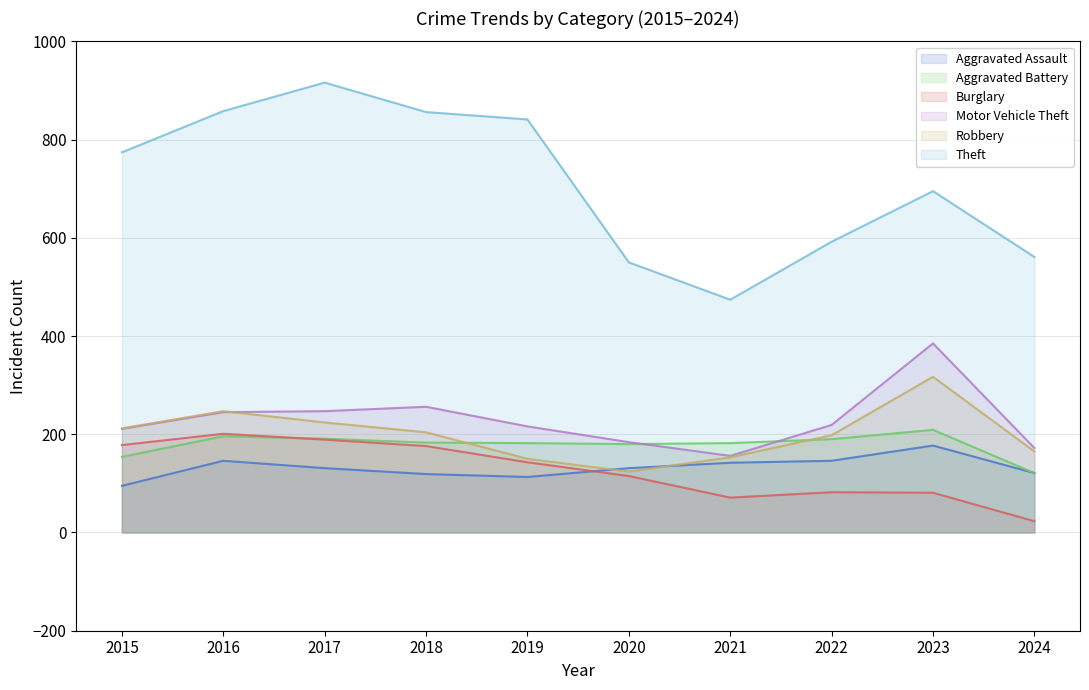

How many lines are shown in the chart?

6